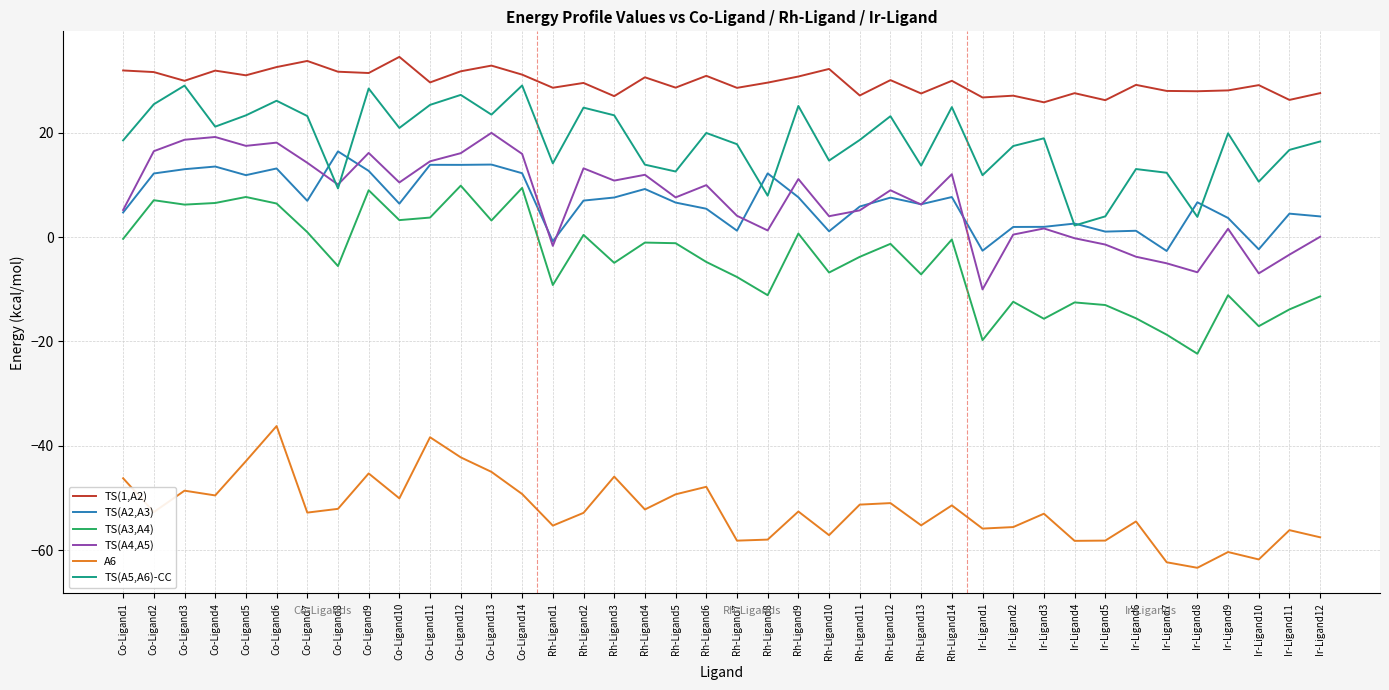

Does the chart have visible grid lines?

Yes